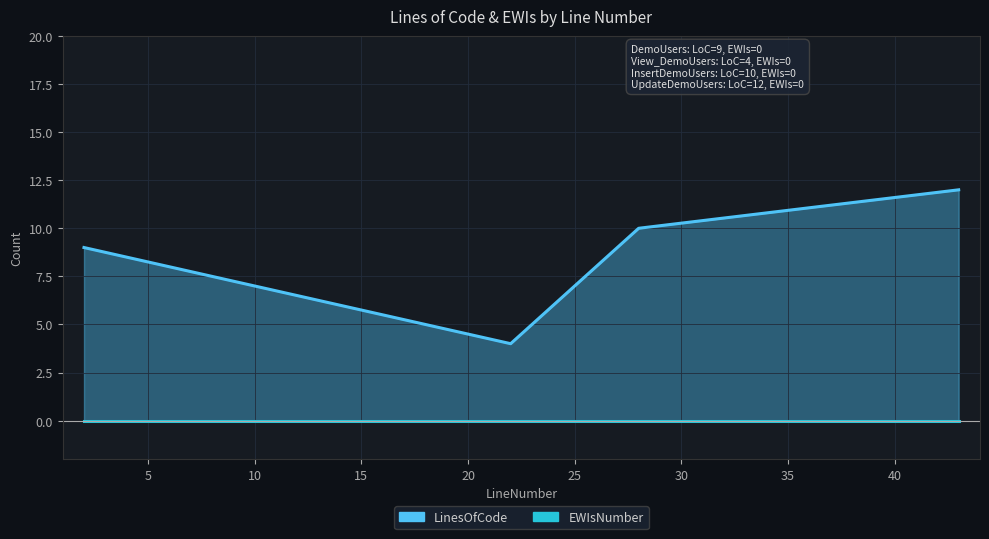

What is the sum of the values at 22 and 43?

16